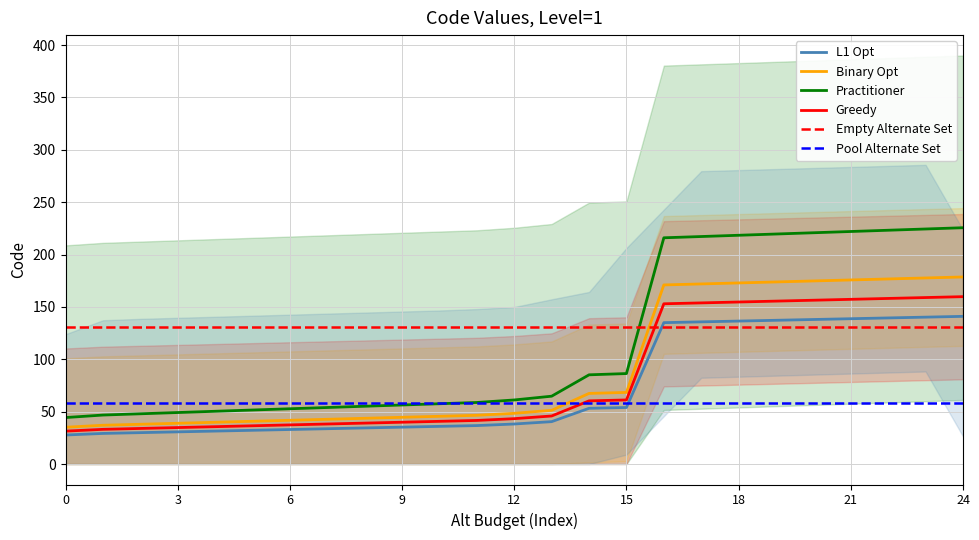

Is it true that L1 Opt equals 35.2 at 9?

True